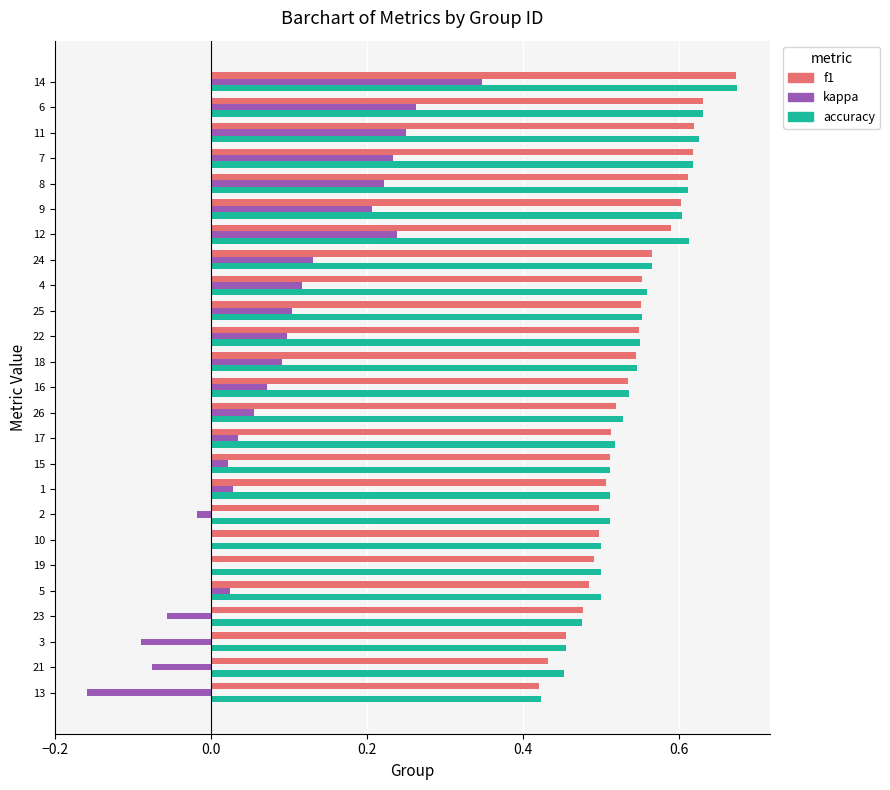

The f1 series shows 0.7 at 10. True or false?

False